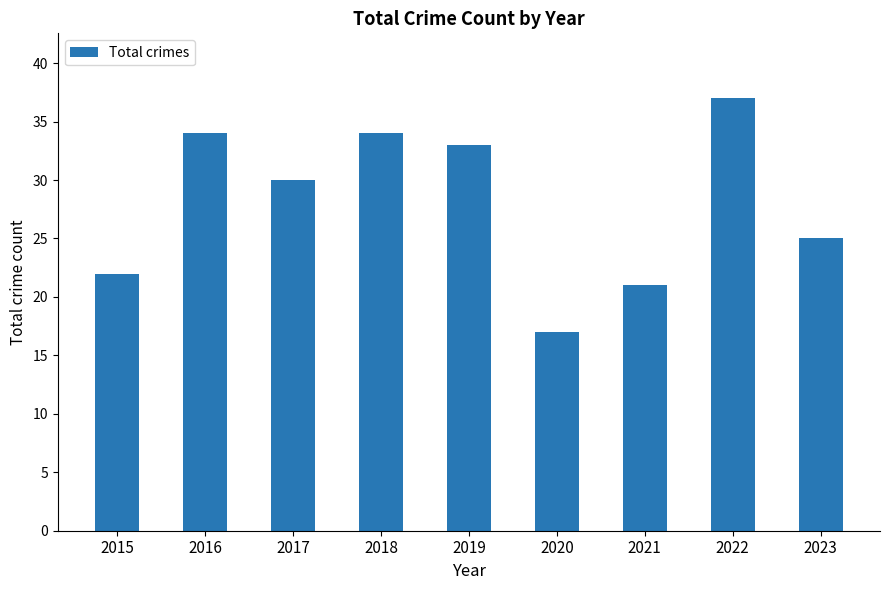

What is the sum of the values at 2020 and 2023?

42